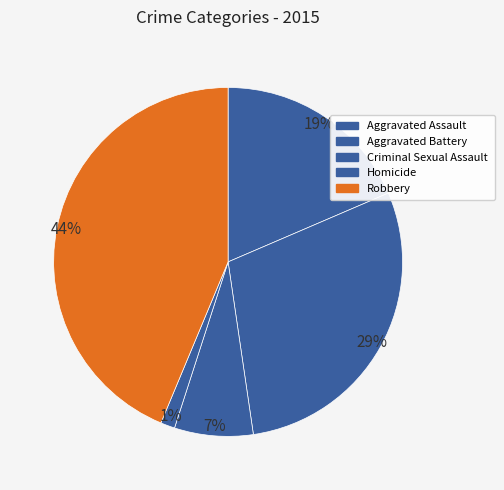

Is there any slice that represents more than half of the pie?

No